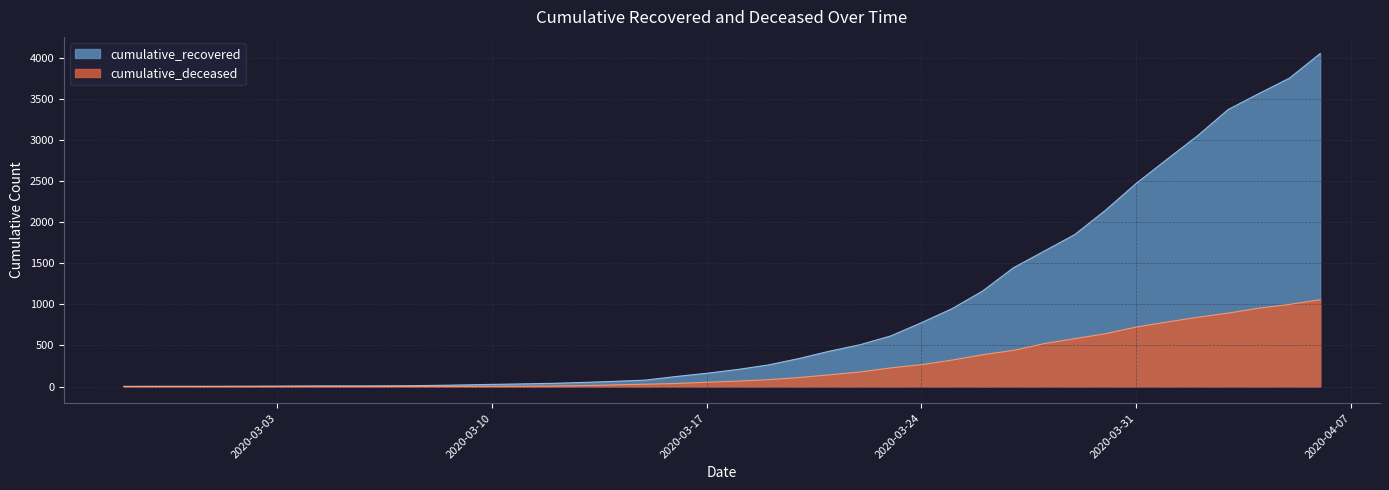

Is it true that cumulative_recovered equals 2 at 2020-02-27?

True